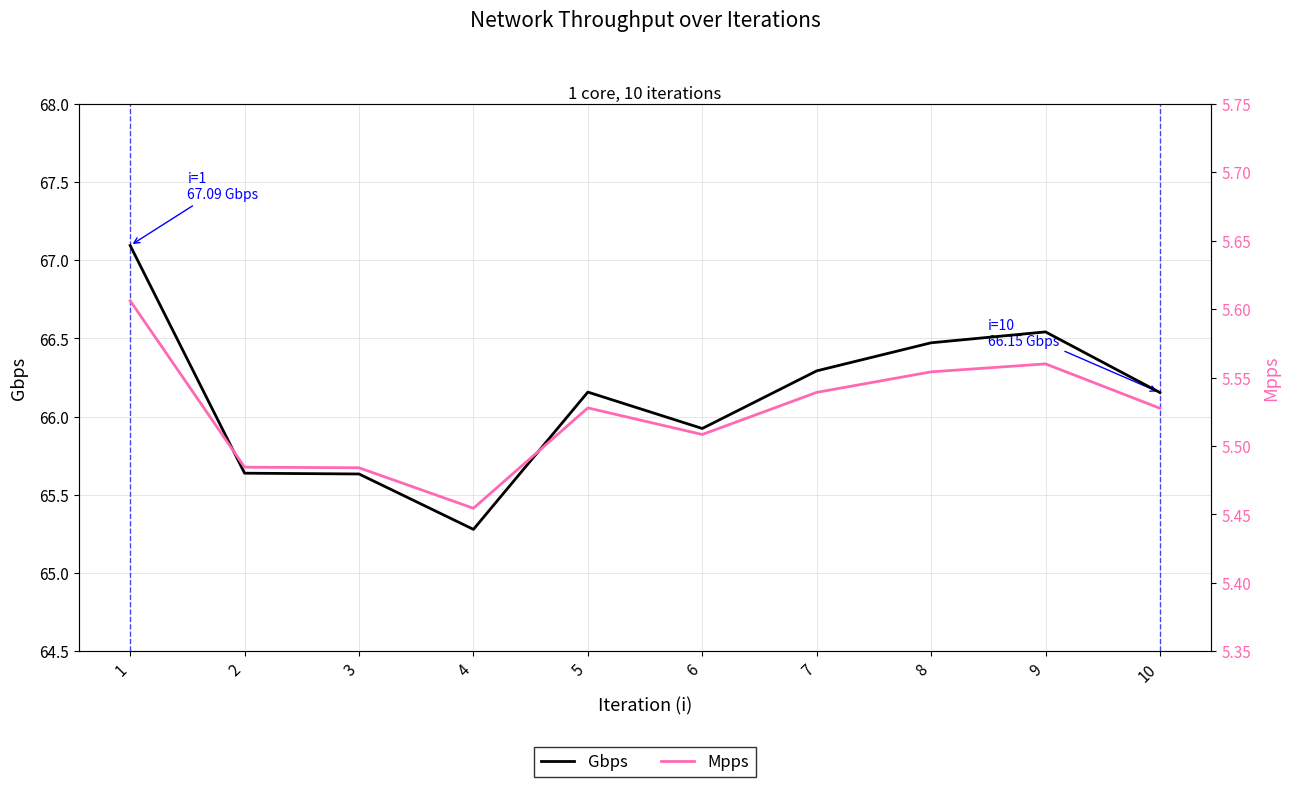

What is the average value of the Gbps series?

66.1